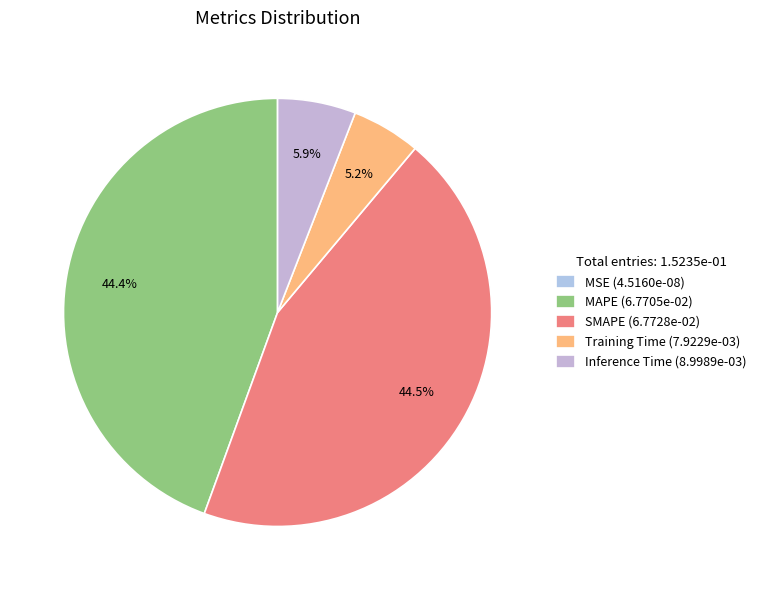

What is the largest slice in the pie chart?

SMAPE